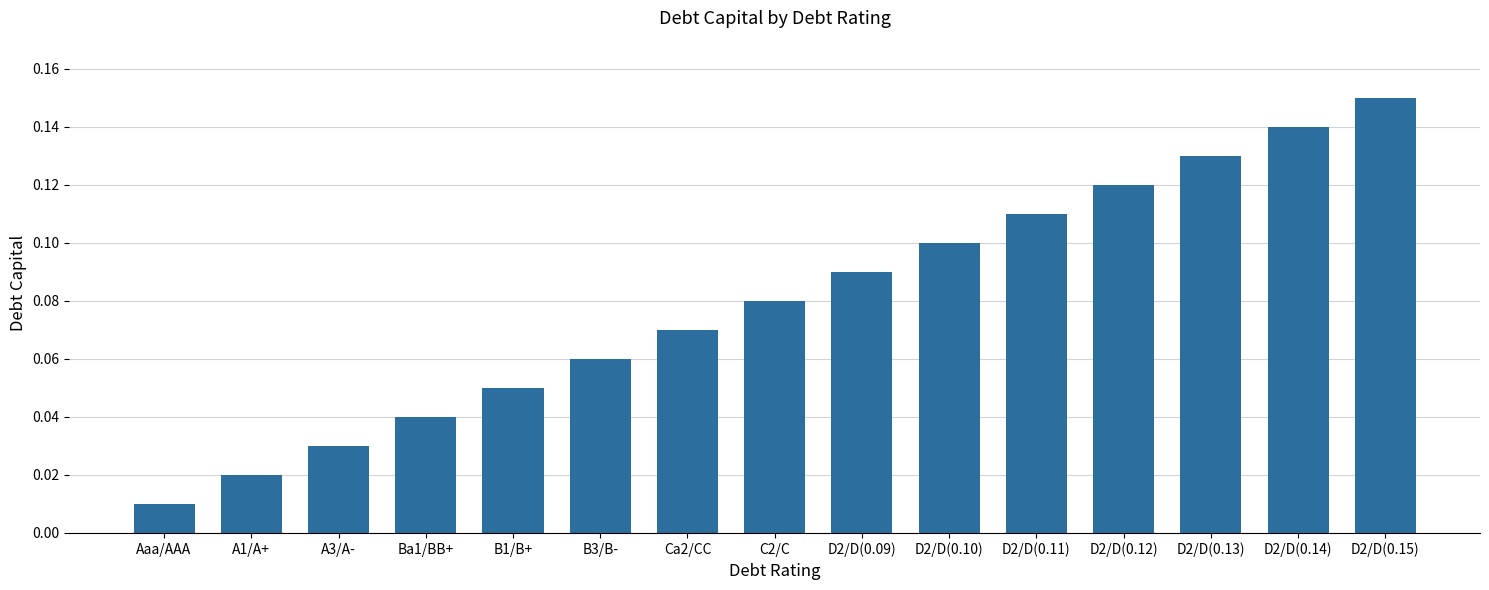

The chart shows a value of 0.1 at Ca2/CC. True or false?

True